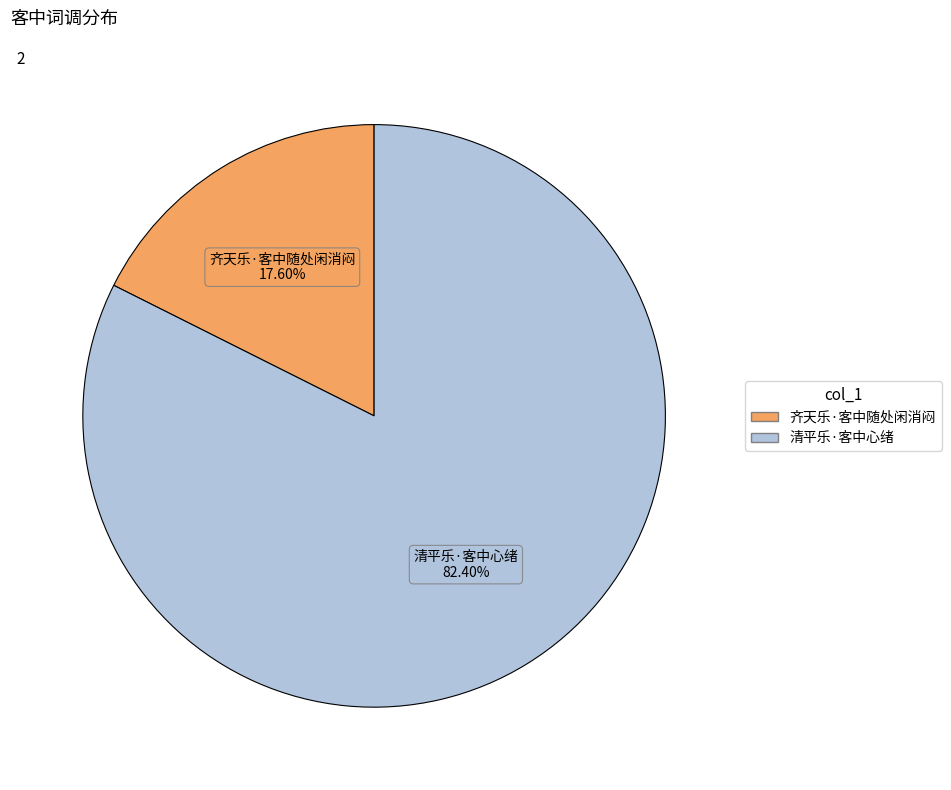

Between 齐天乐·客中随处闲消闷 and 清平乐·客中心绪, which is larger?

清平乐·客中心绪